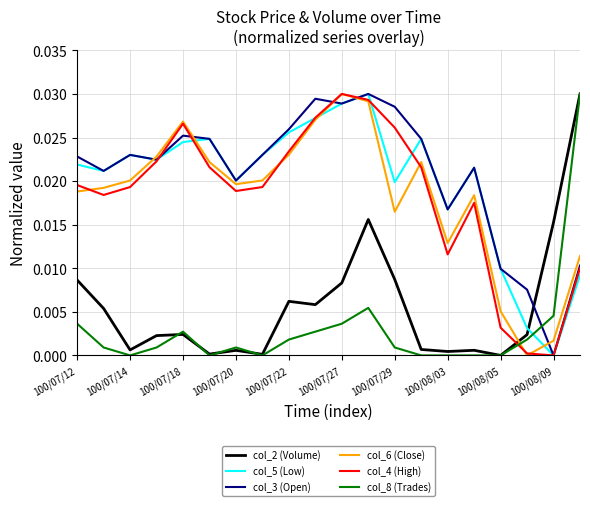

True or false: col_2 (Volume) and col_4 (High) cross at least once.

True